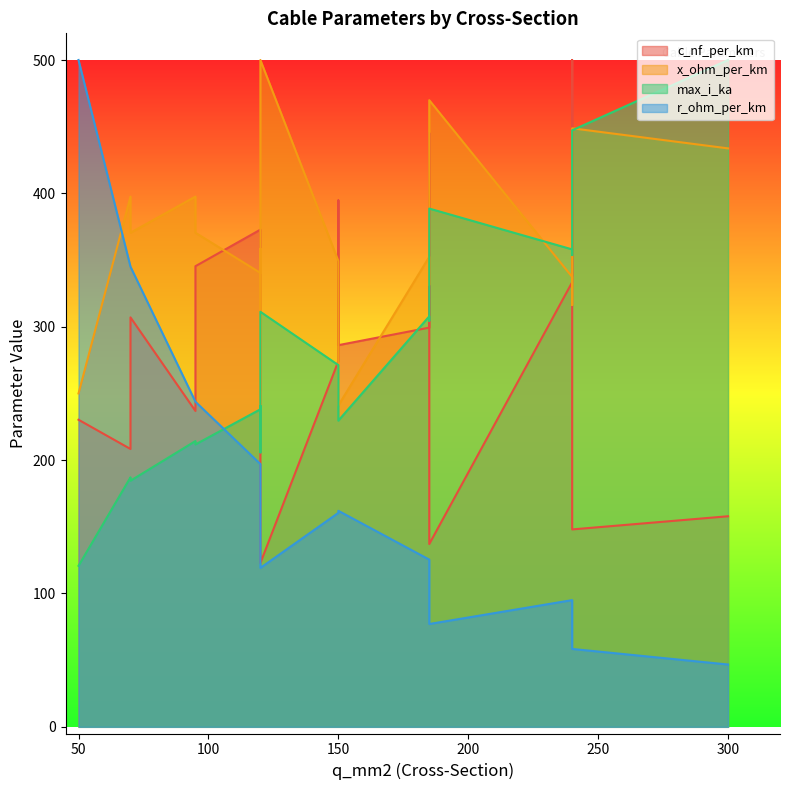

What is the difference between the c_nf_per_km values at 240 and 185?

138.0